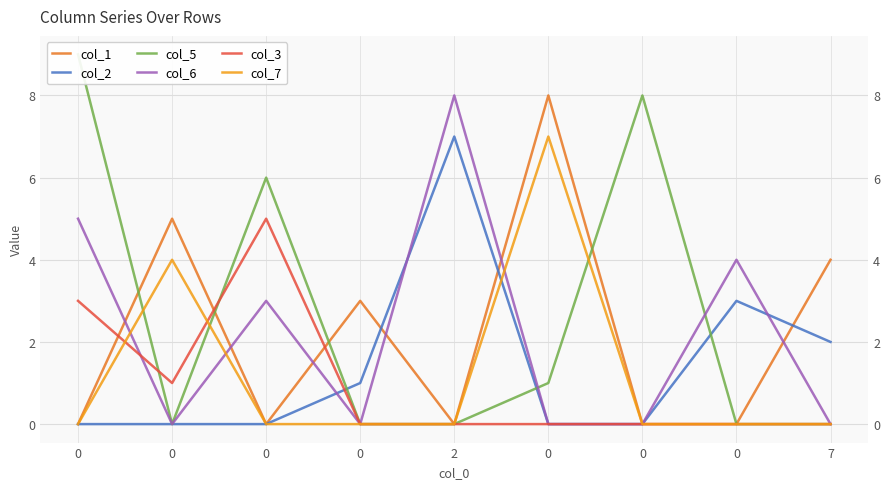

At how many categories does at least one series exceed 1?

9